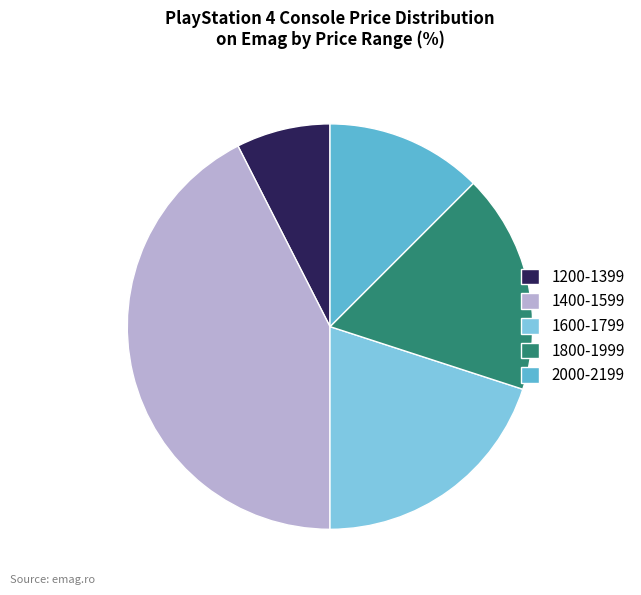

Rank the categories by value from lowest to highest.

1200-1399, 2000-2199, 1800-1999, 1600-1799, 1400-1599